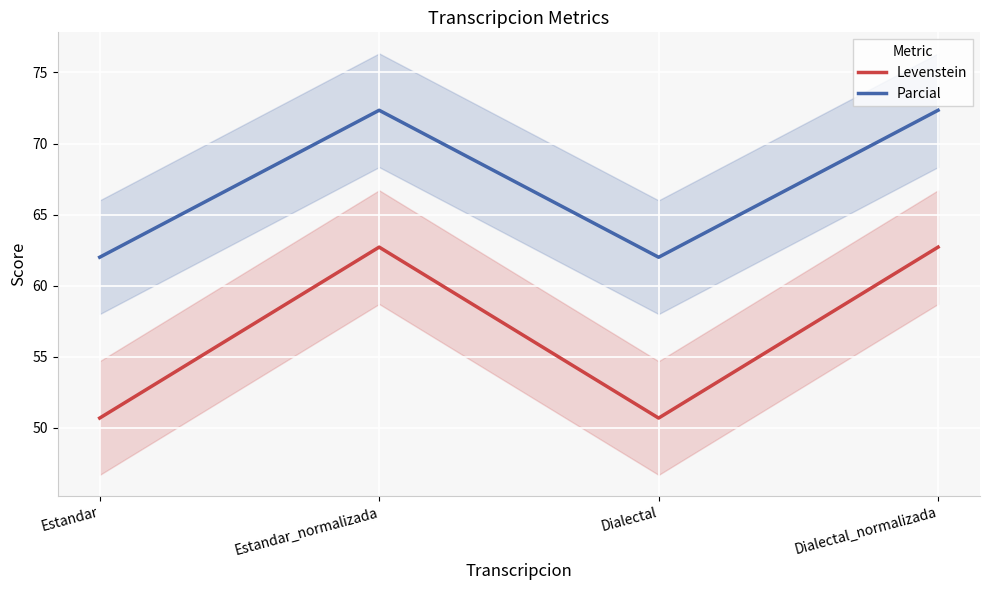

Reading left to right, list all the values displayed in this chart.

Levenstein: Estandar=50.7	Estandar_normalizada=62.7	Dialectal=50.7	Dialectal_normalizada=62.7
Parcial: Estandar=62.0	Estandar_normalizada=72.3	Dialectal=62.0	Dialectal_normalizada=72.3